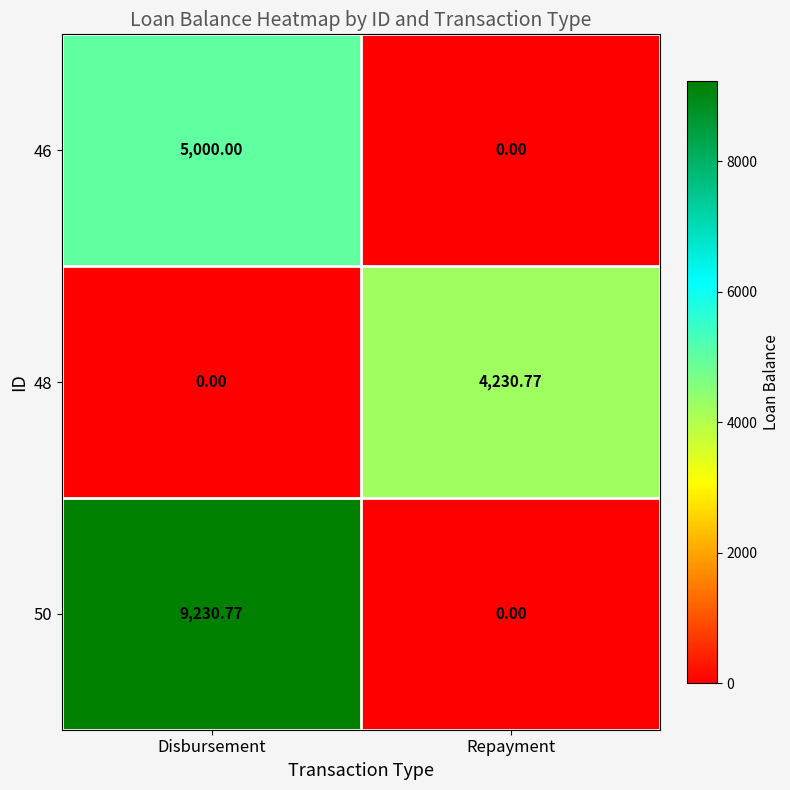

Is the value of 48 at Disbursement greater than the value of 50 at Disbursement?

No